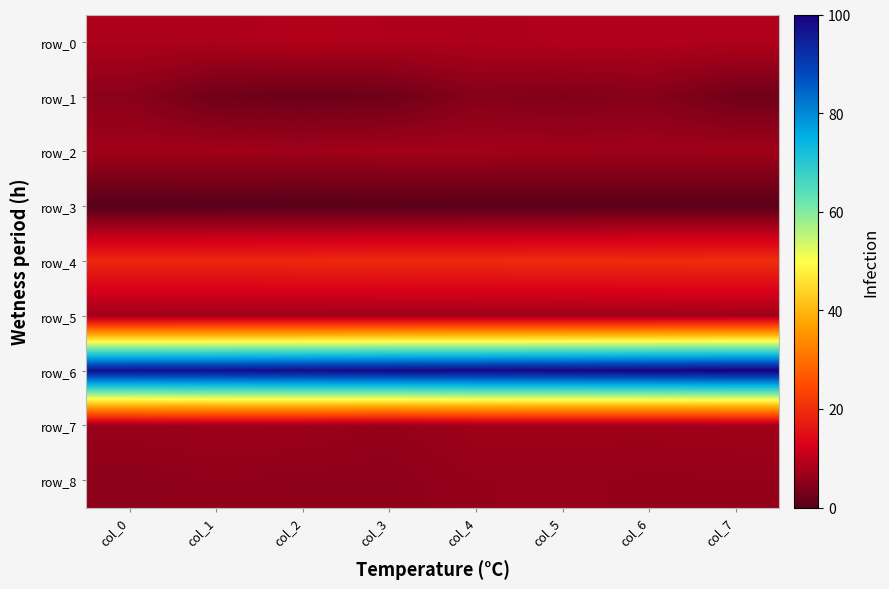

Which series has the largest total across all categories?

row_6